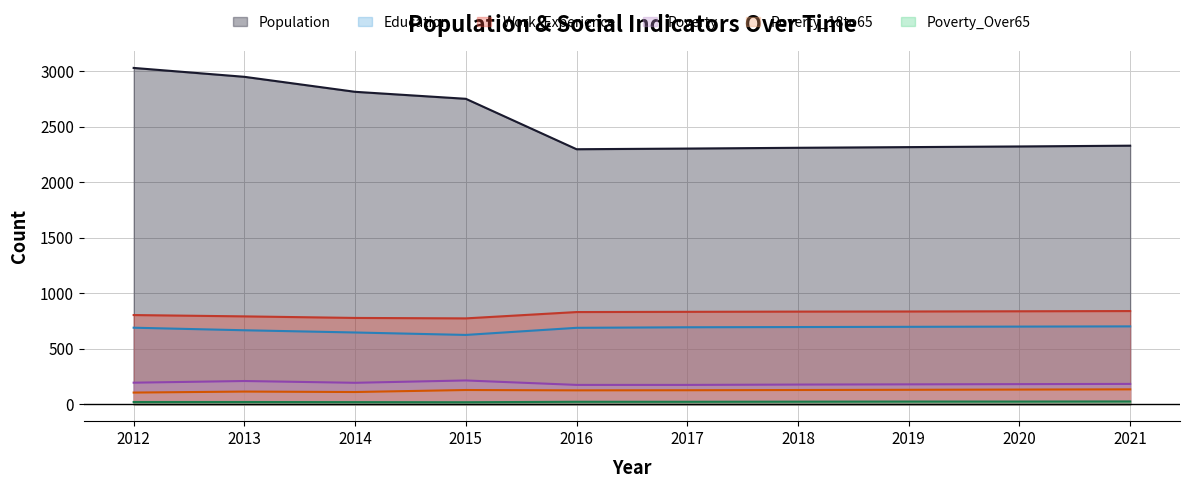

True or false: Work_Experience and Education intersect in this chart.

False